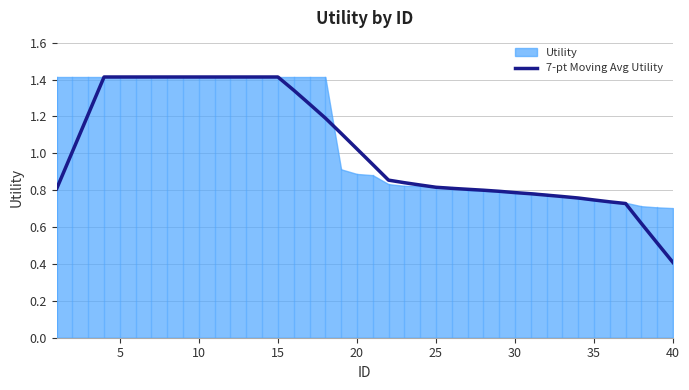

The value of 7-pt Moving Avg Utility at 35 is 0.2. True or false?

False